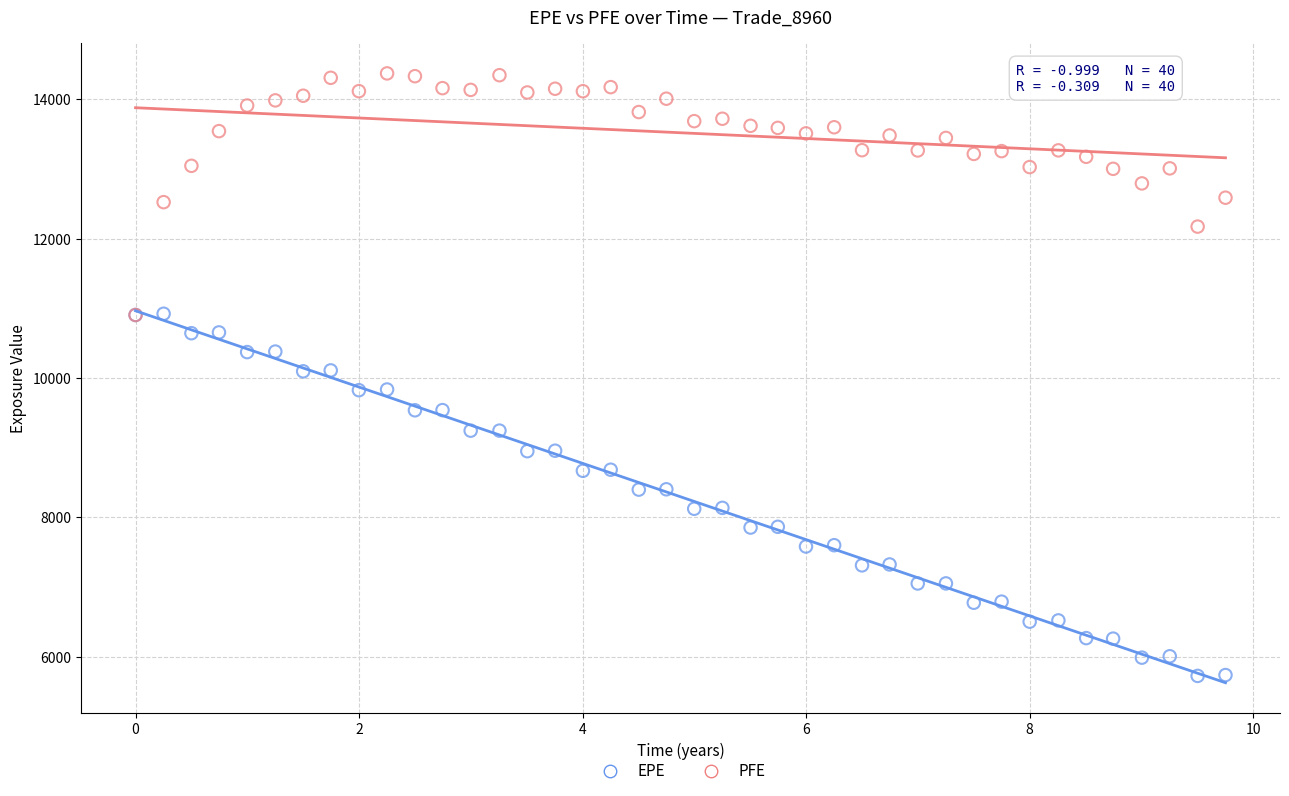

Which series has the largest Y range (max minus min)?

EPE